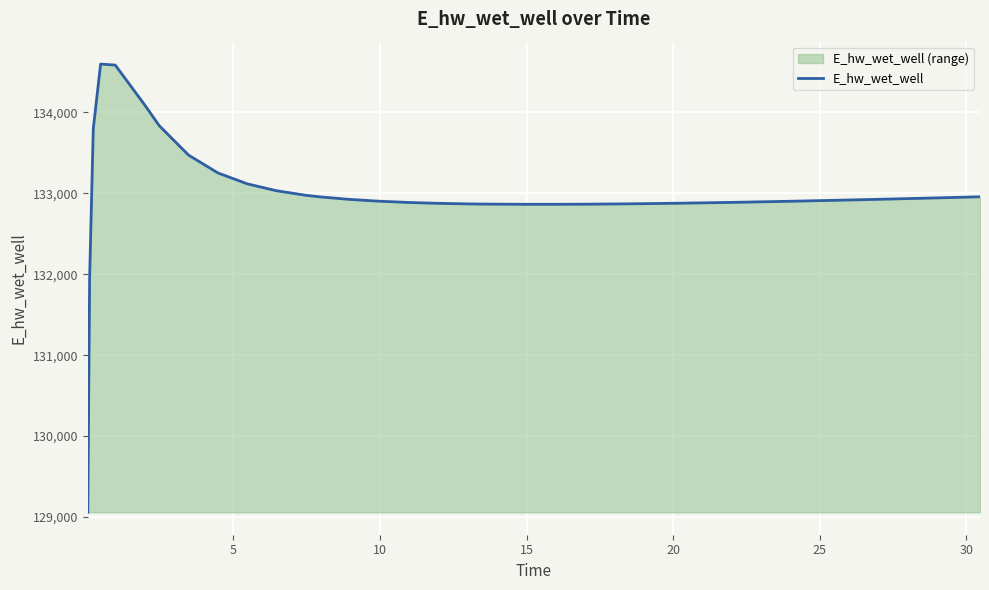

What is the greatest value displayed?

134596.4